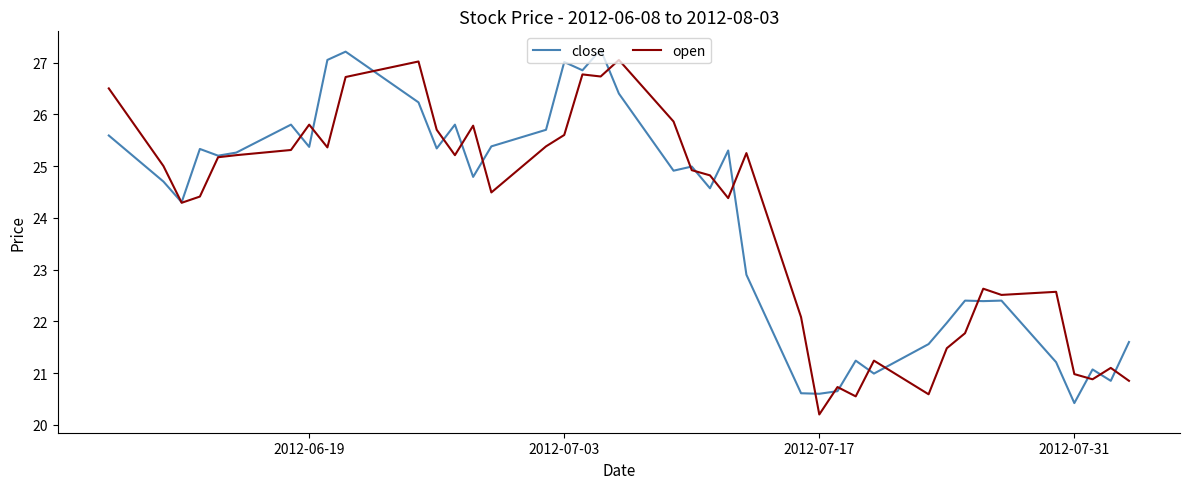

How many values in the open series exceed 24?

25